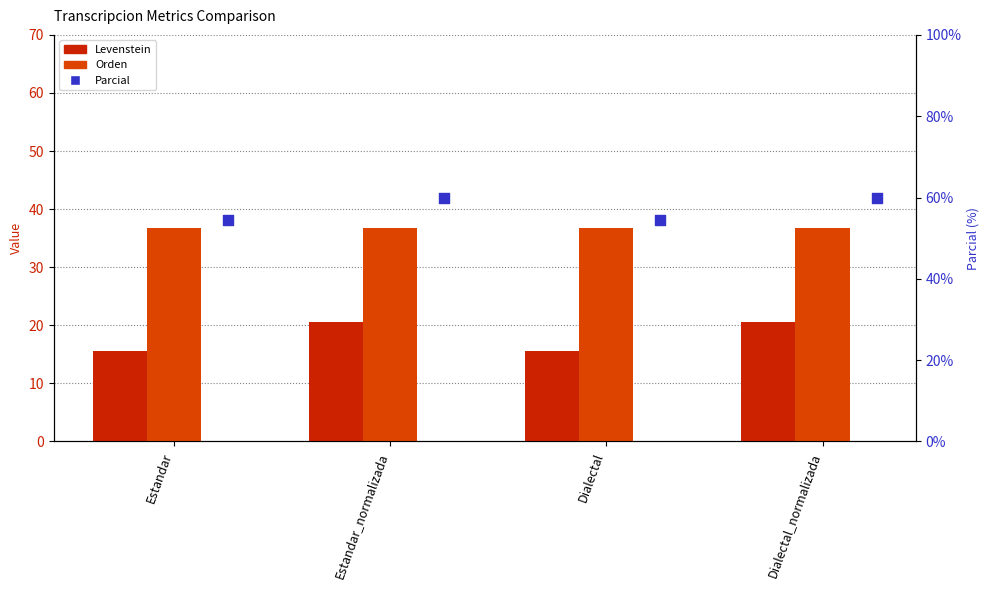

At which category is the sum across all series the highest?

Estandar_normalizada